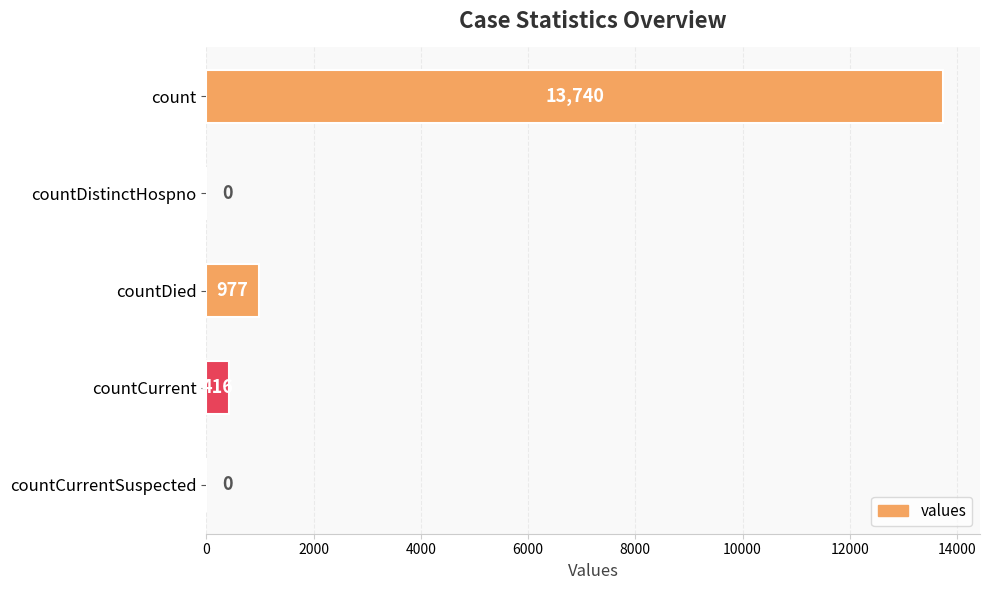

Is it true that the value at countCurrentSuspected is -5935?

False